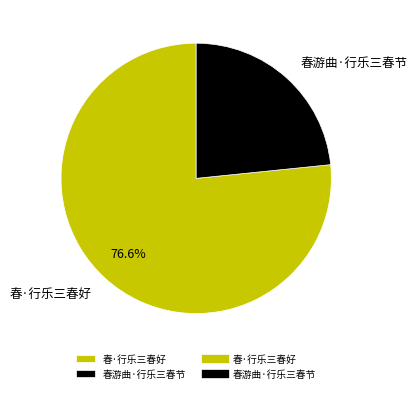

What is the ratio of the value at 春·行乐三春好 to the value at 春游曲·行乐三春节?

3.3